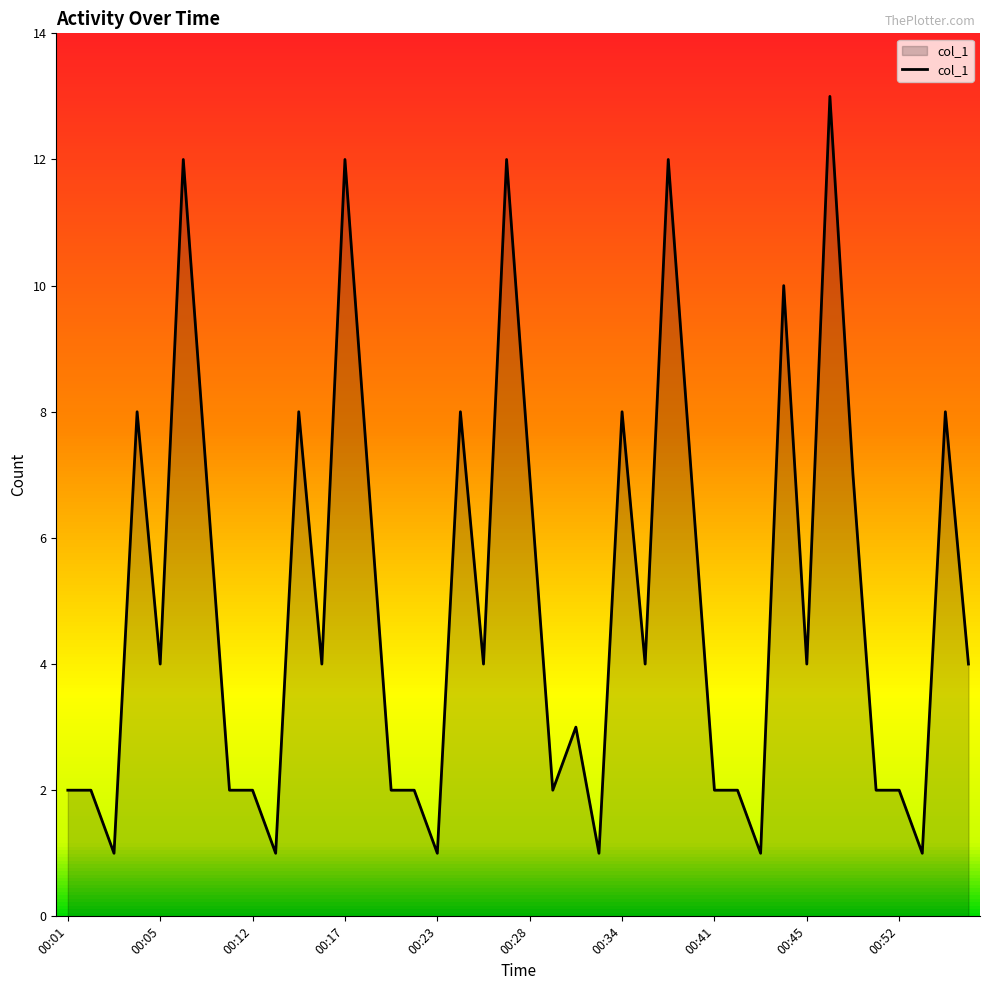

Does the chart have visible grid lines?

No